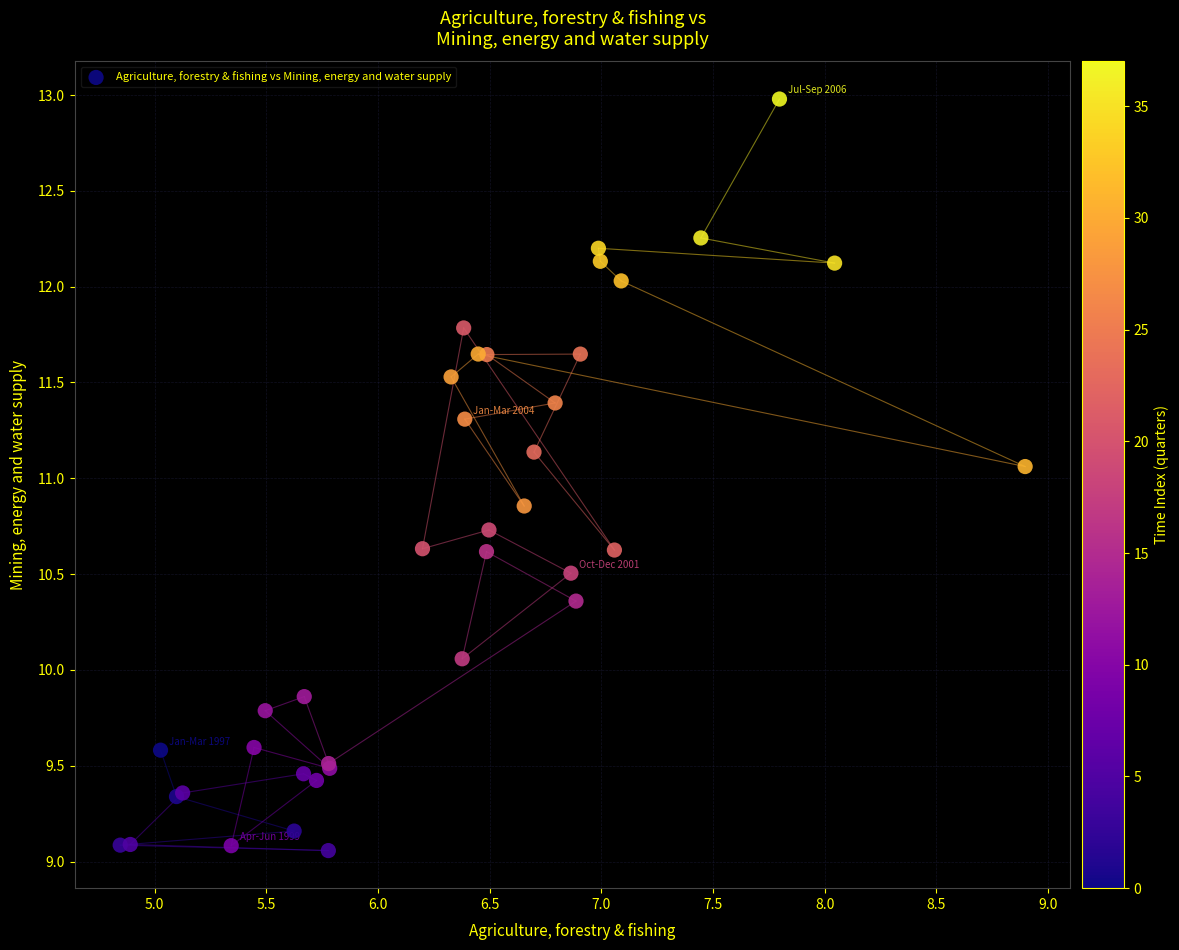

What Y value in the scatter plot is closest to 11?

11.1